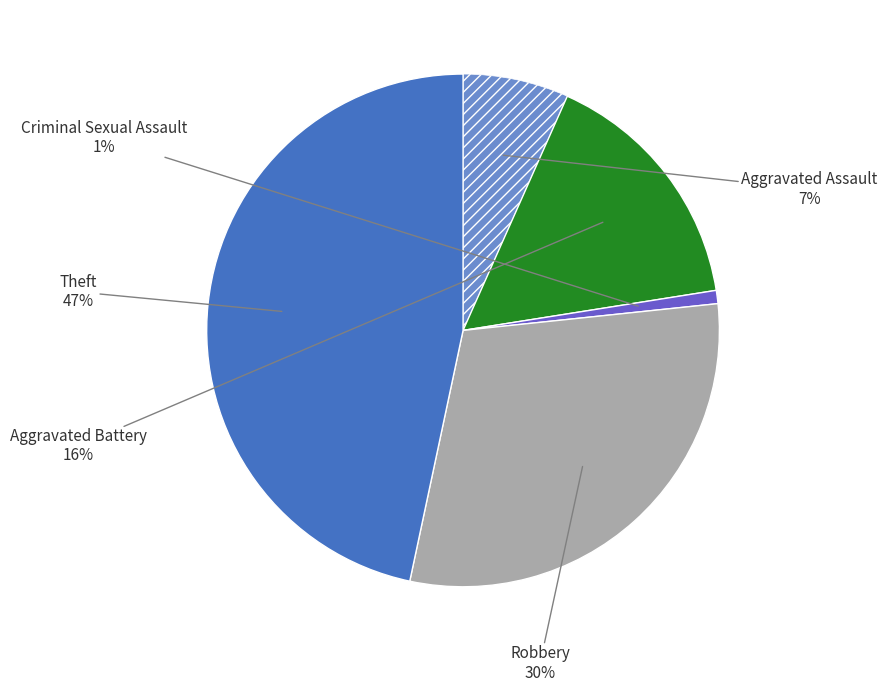

Which slice is the largest?

Theft